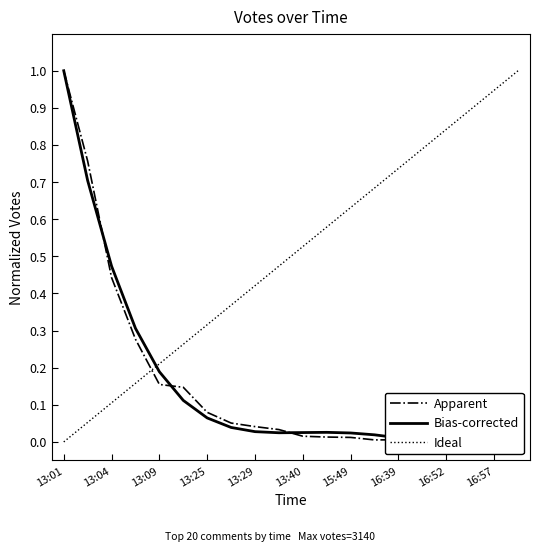

What are all the series names shown in the legend?

Apparent, Bias-corrected, Ideal